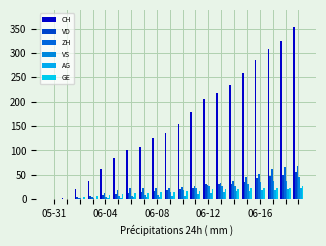

What is the difference between the maximum and minimum values in the ZH series?

68